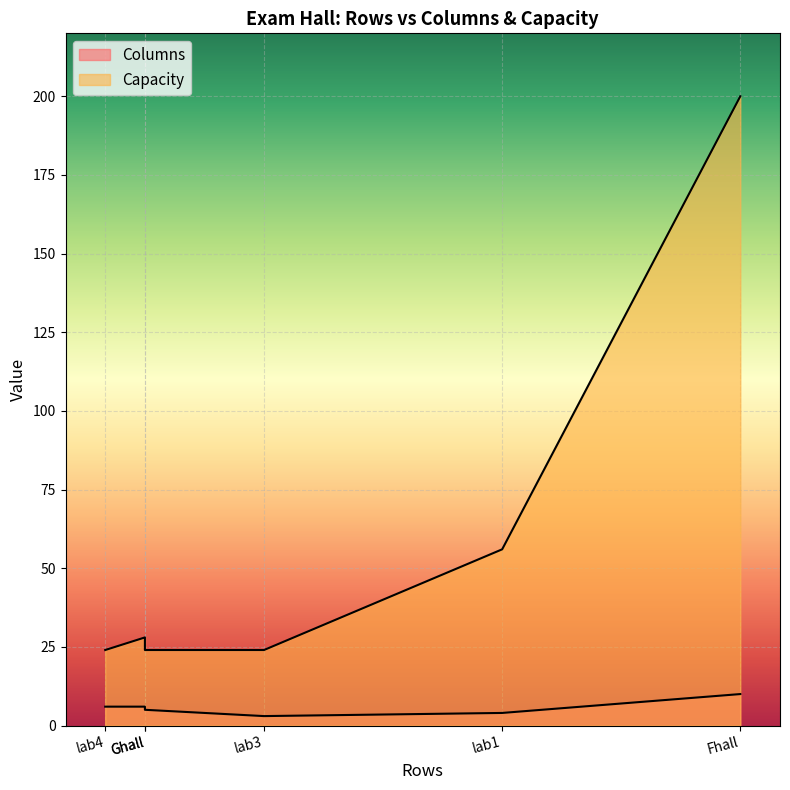

What is the lowest value of the Capacity series?

24